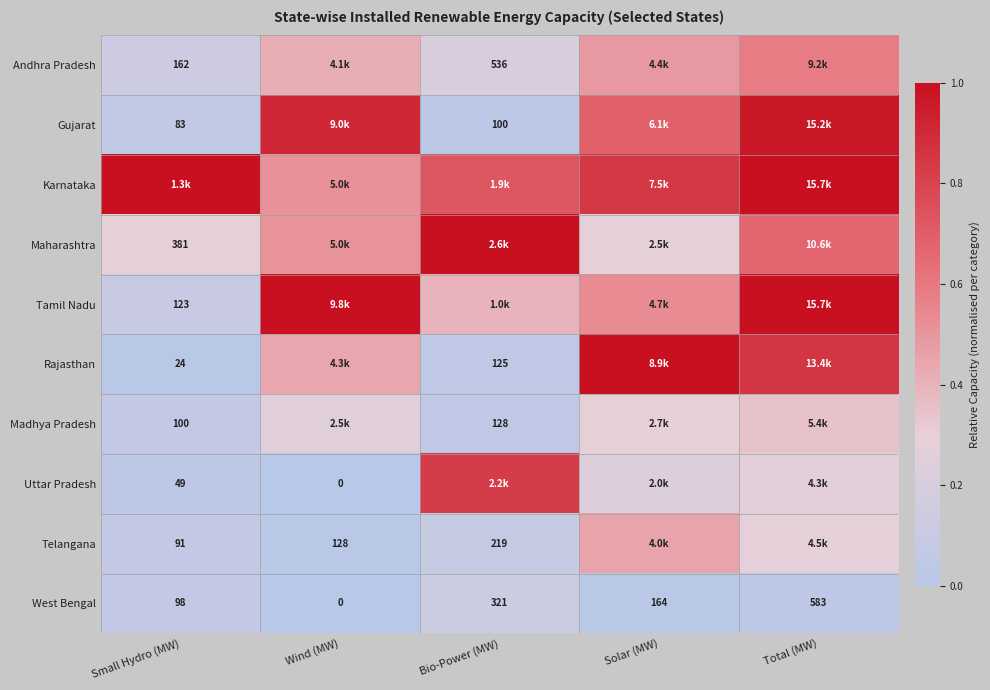

At which category is the sum across all series the highest?

Total (MW)